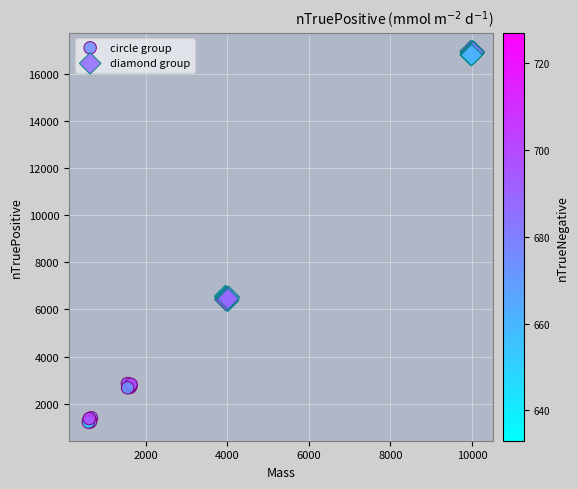

Which series has the widest spread of Y values?

diamond group